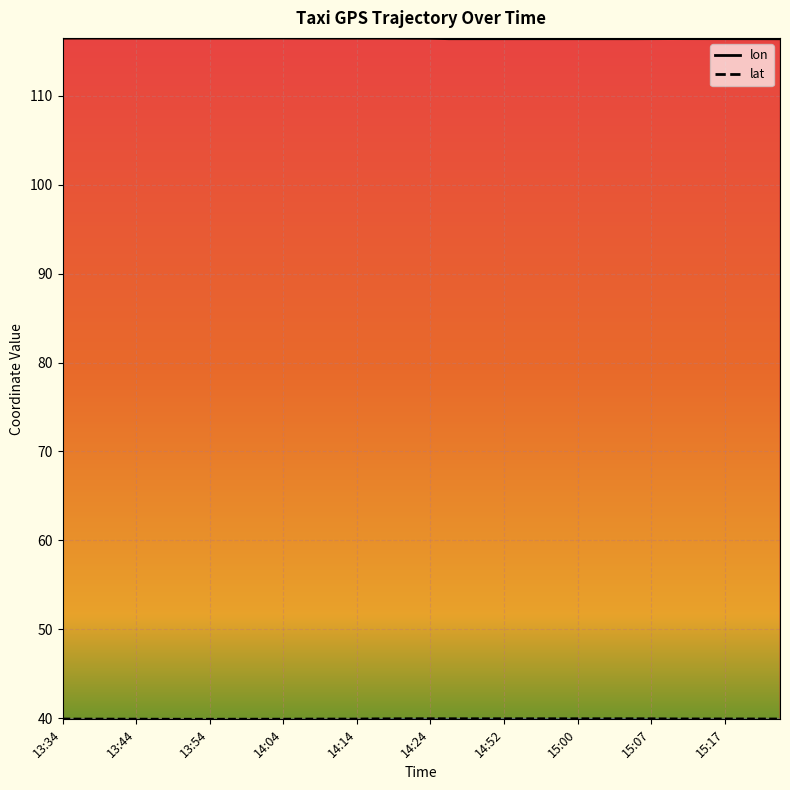

Which series changed the most between 13:38 and 14:24?

lat